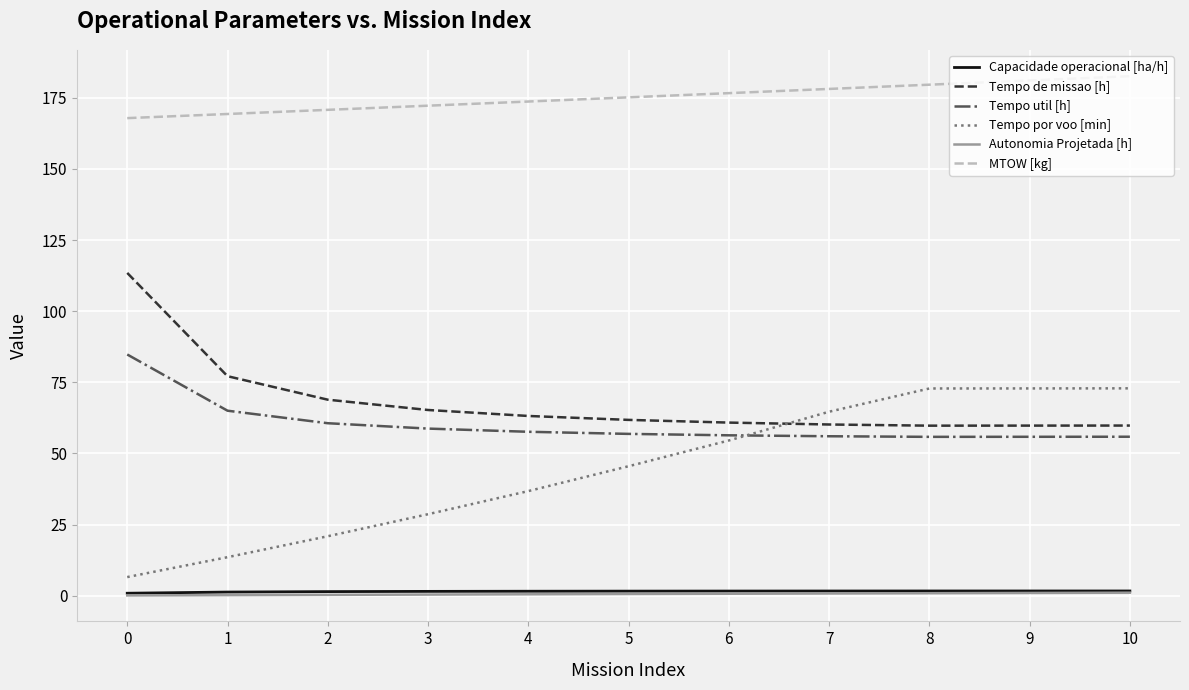

Does the chart display data point markers on the line(s)?

No